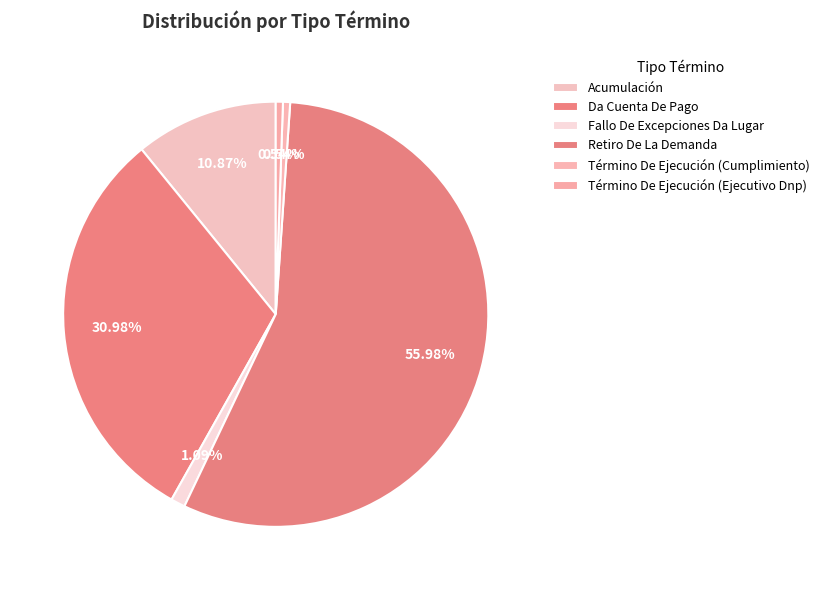

To the nearest percent, what is the difference between the largest and smallest slice percentages?

55%